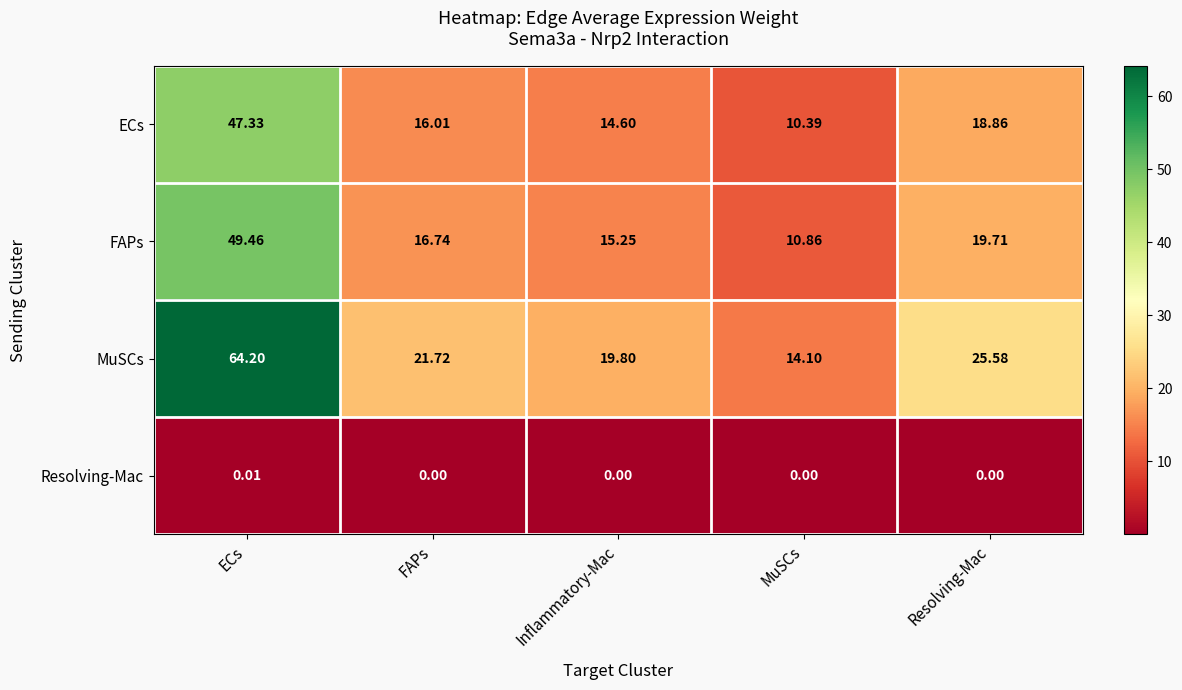

Which series has the widest spread of values?

MuSCs